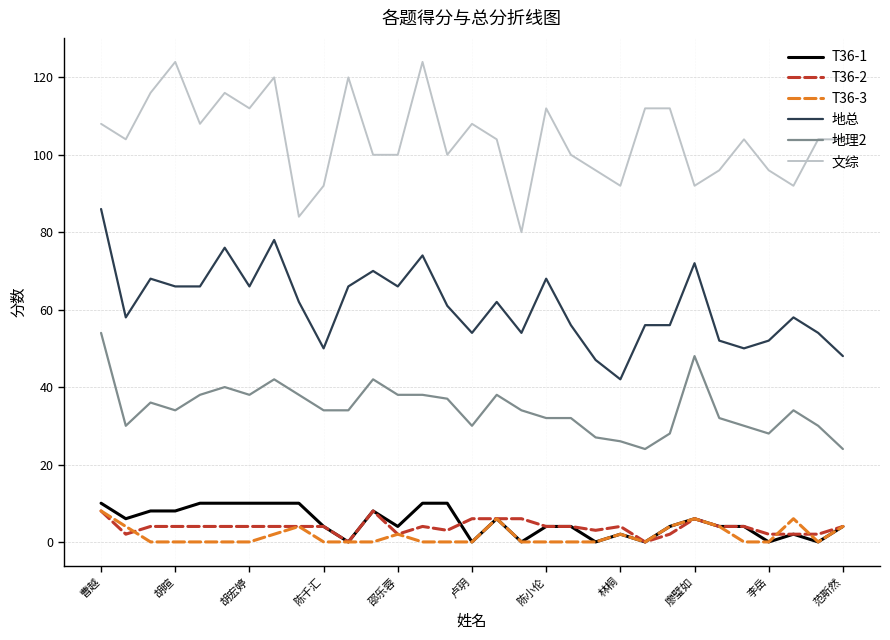

What is the highest value of the 地总 series?

86